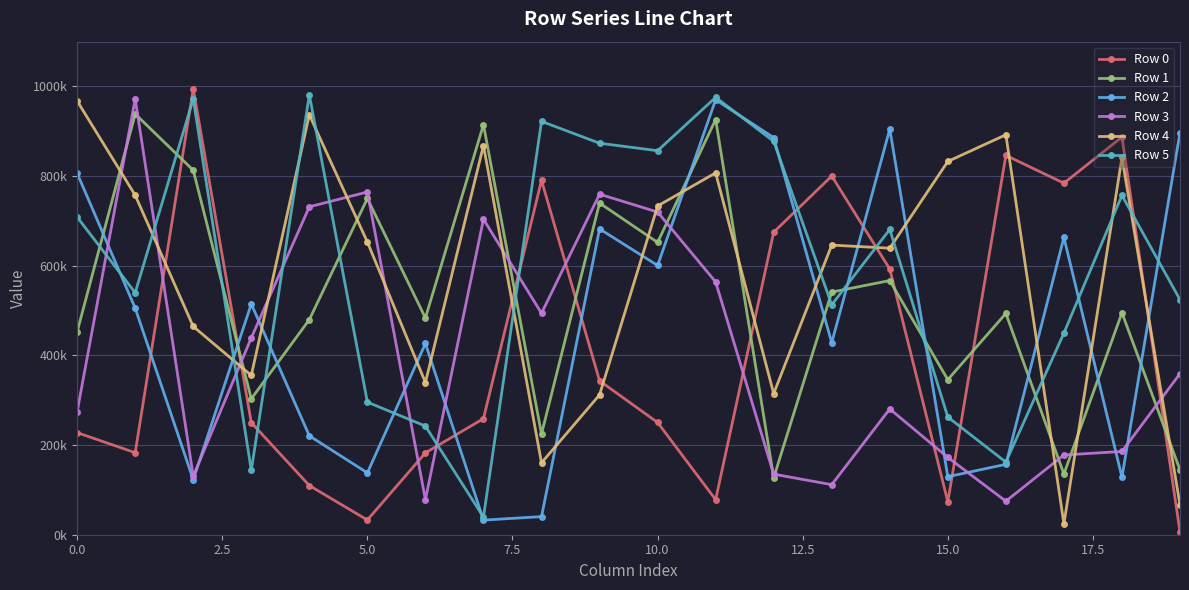

What are all the series names shown in the legend?

Row 0, Row 1, Row 2, Row 3, Row 4, Row 5